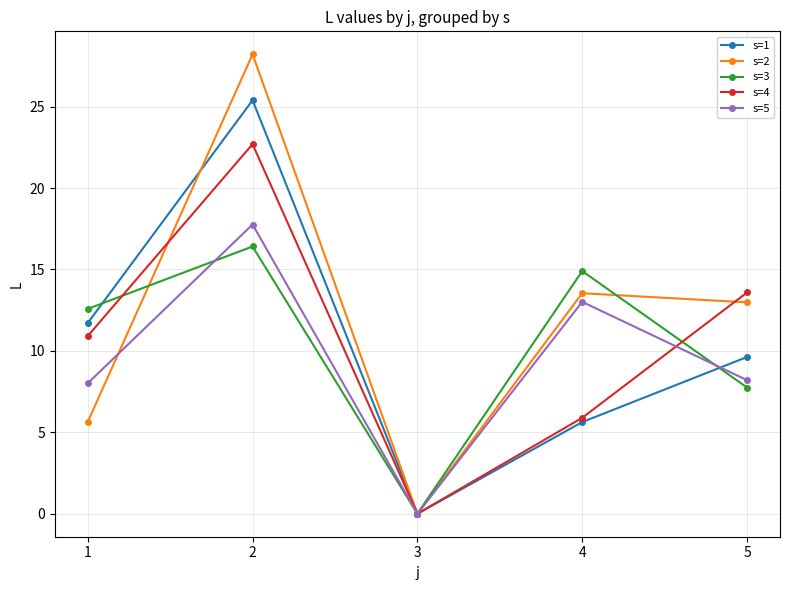

Count the number of data series in this chart.

5